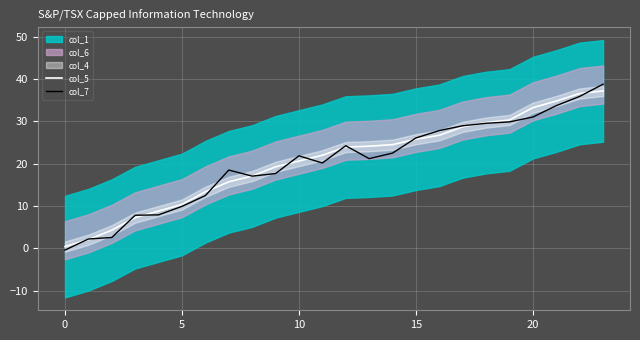

The col_5 series shows 24.5 at 14. True or false?

True